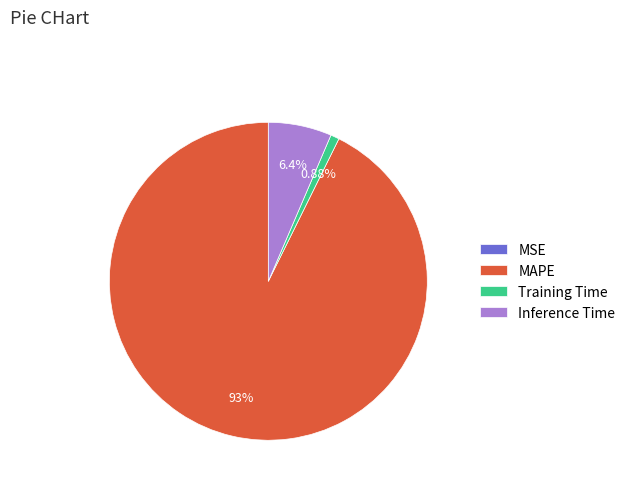

Is there any slice that represents more than half of the pie?

Yes